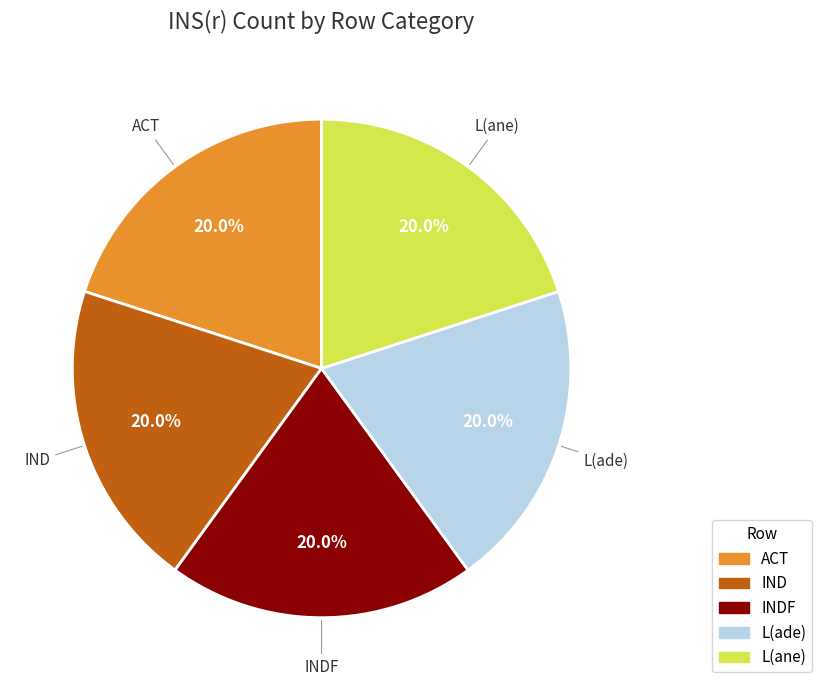

Is there any slice that represents more than half of the pie?

No